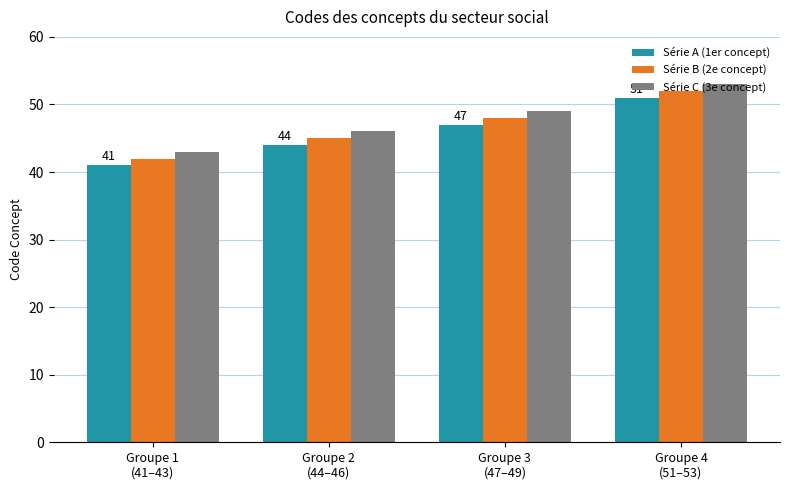

How many bars are there in each group?

3